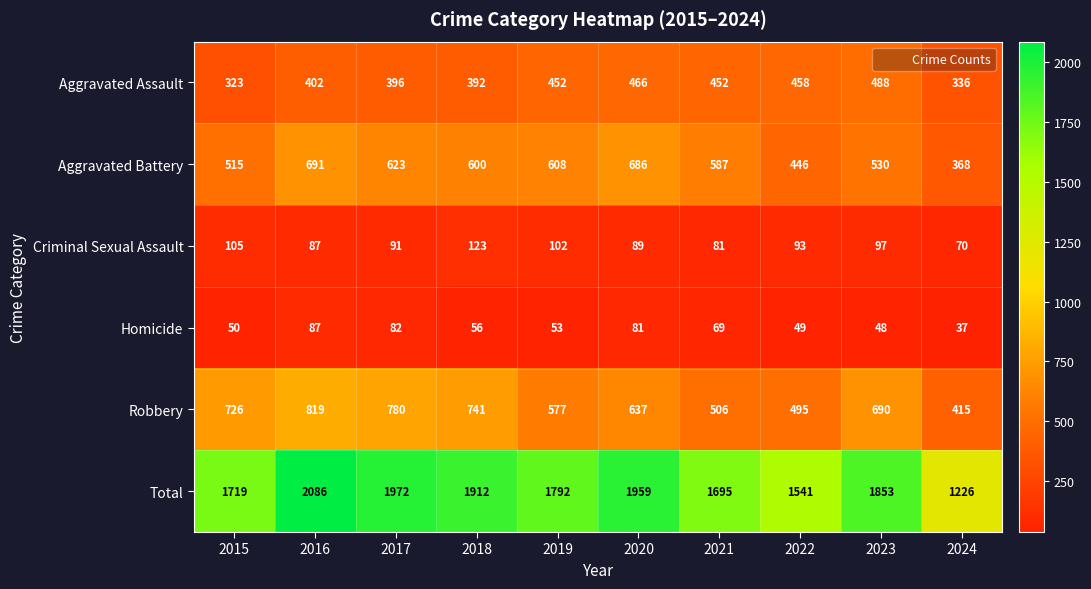

What is the spread (max minus min) of values at 2017?

1890